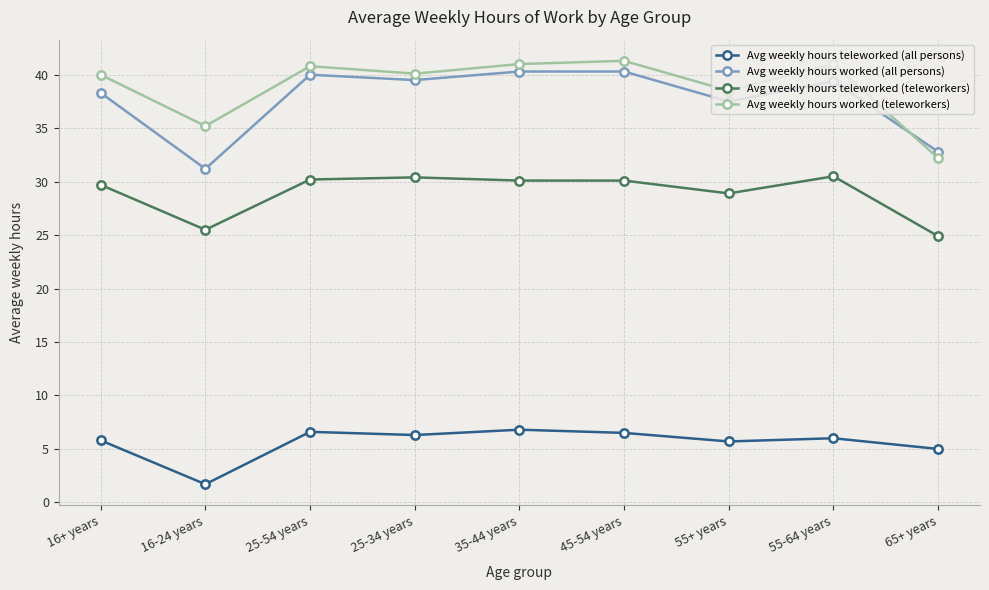

Which series changed the most between 16+ years and 25-34 years?

Avg weekly hours worked (all persons)